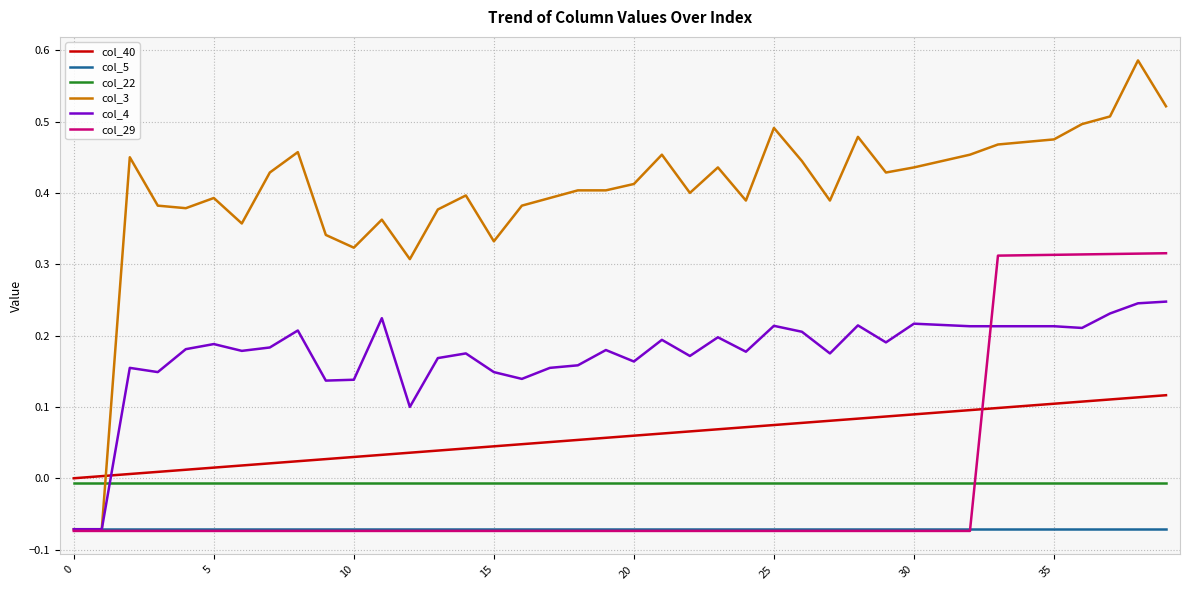

How many lines are shown in the chart?

6